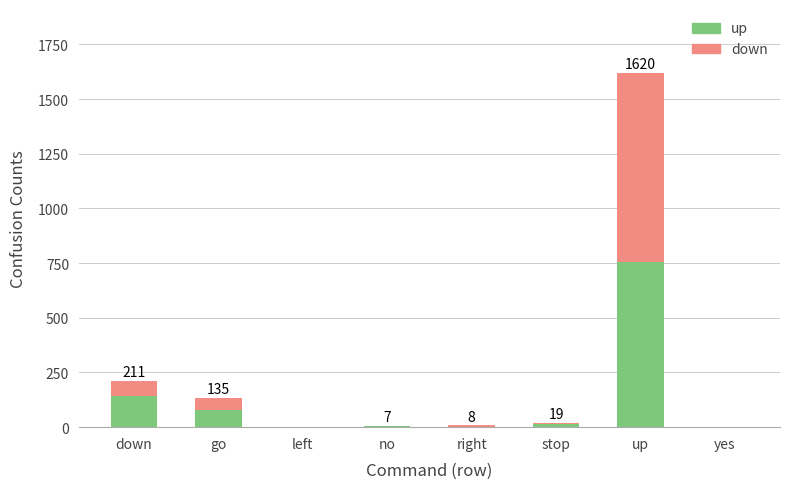

The value of up at yes is 0. True or false?

True